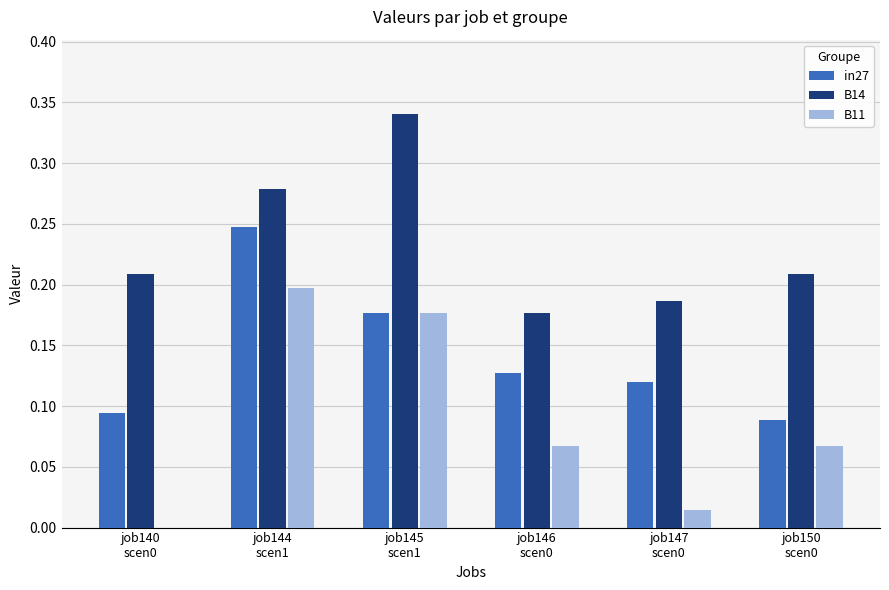

What is the sum of all in27 values?

0.9